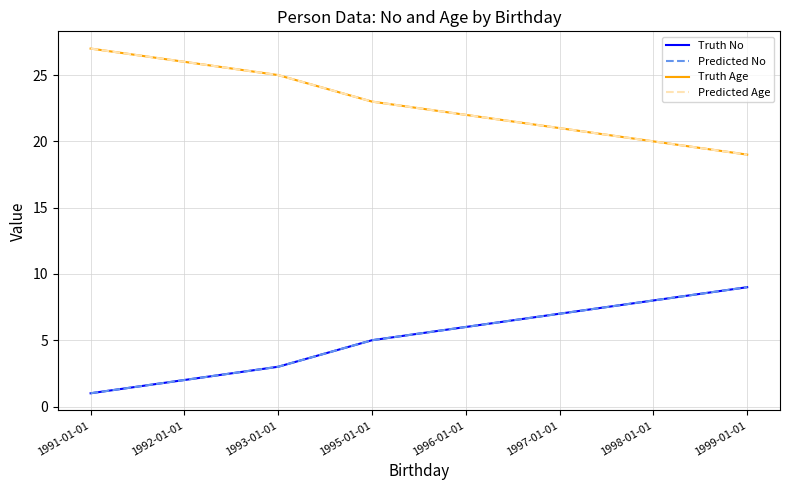

Which series has the largest range (max minus min)?

Truth No